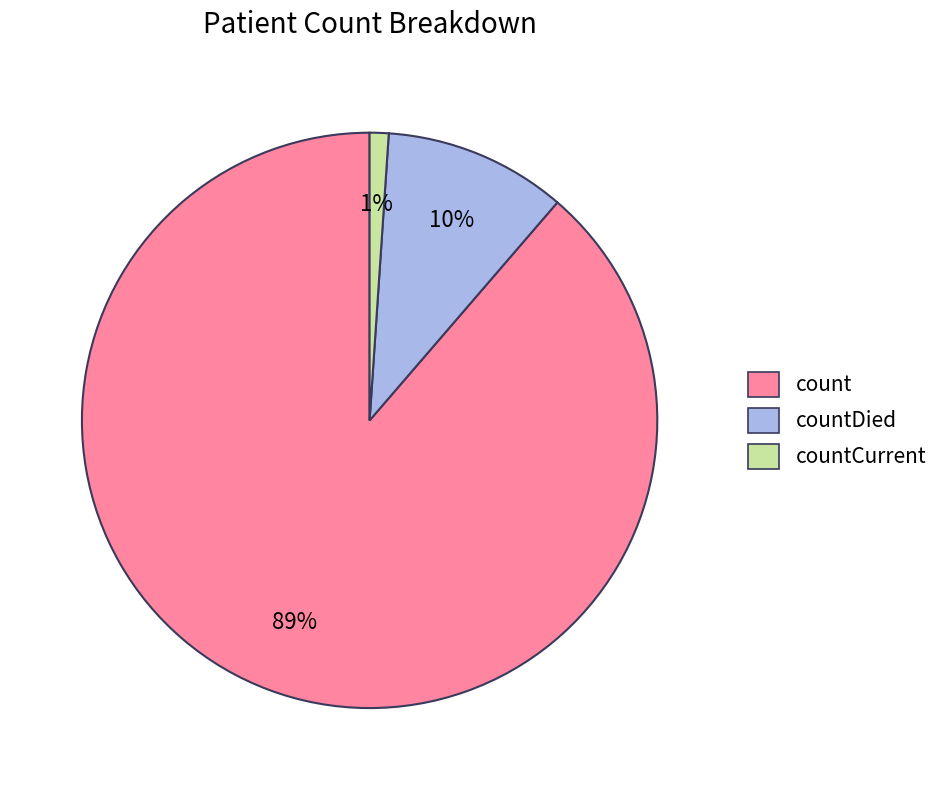

Rank the categories by value from lowest to highest.

countCurrent, countDied, count